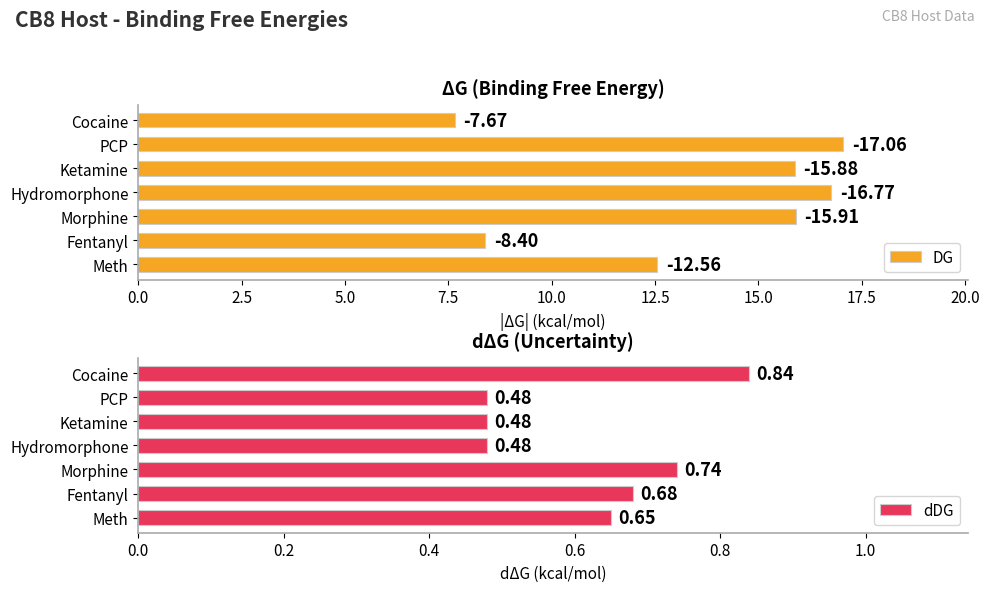

Is it true that dDG equals 0.9 at Meth?

False